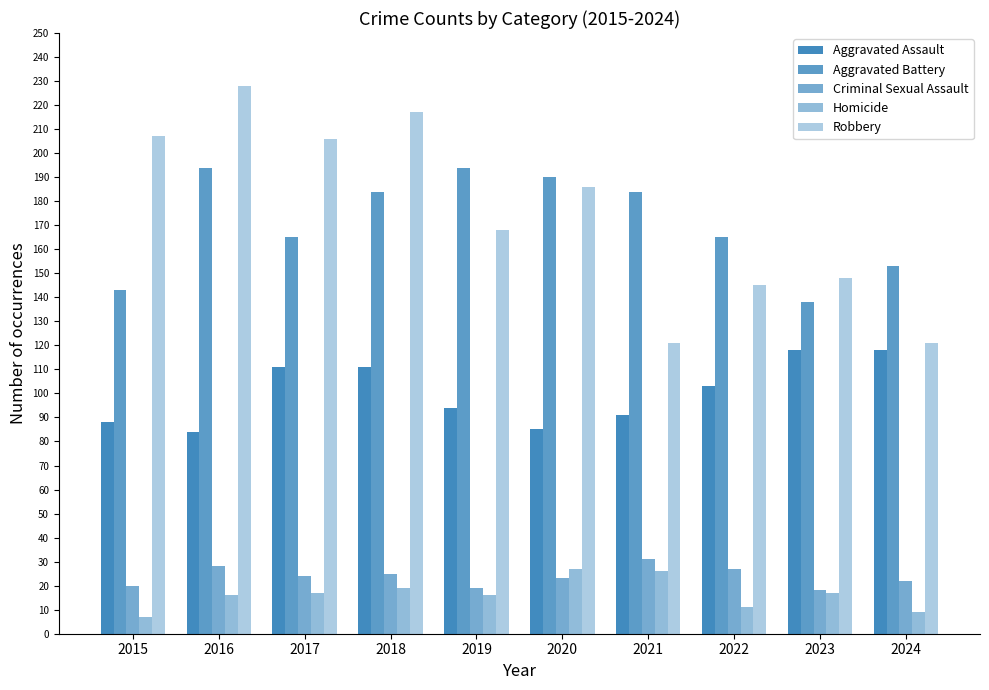

How many data points does each series have?

10